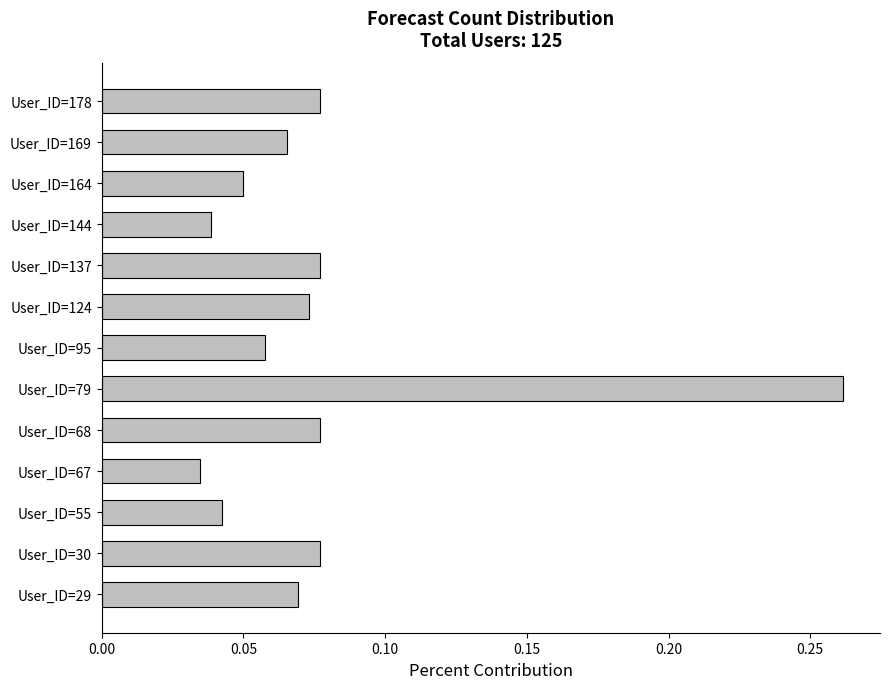

Which label corresponds to the largest value in the chart?

User_ID=79